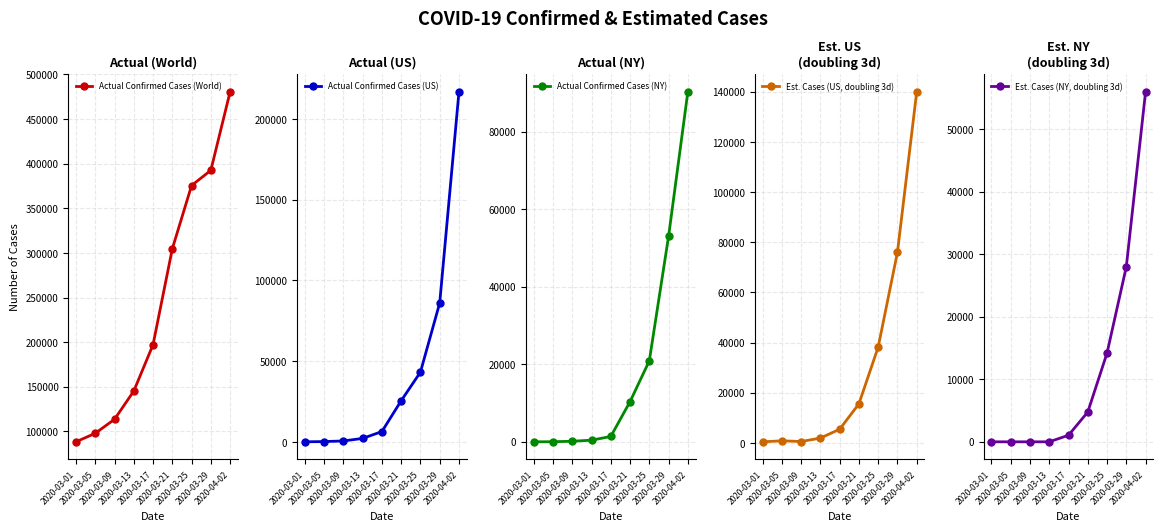

What is the label of the 8th point from the right?

2020-03-05